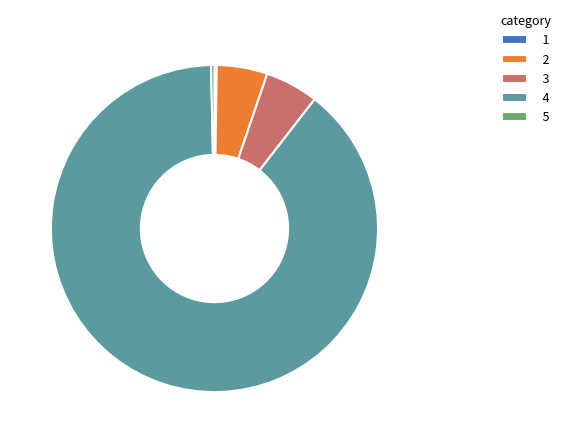

Combined, do 2 and 4 account for over 50%?

Yes